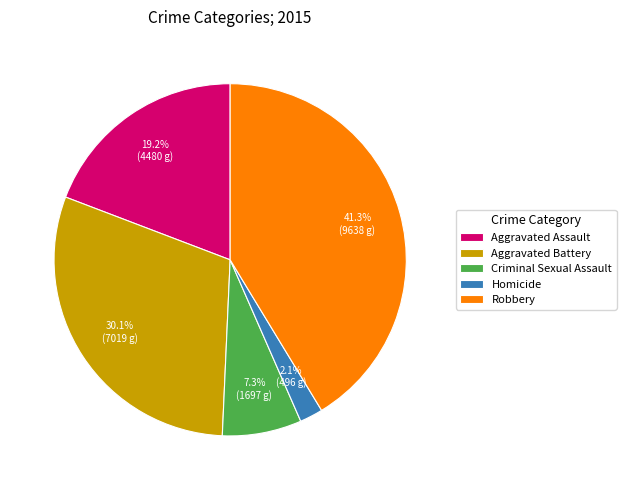

Is the sum of Robbery and Aggravated Battery greater than half?

Yes